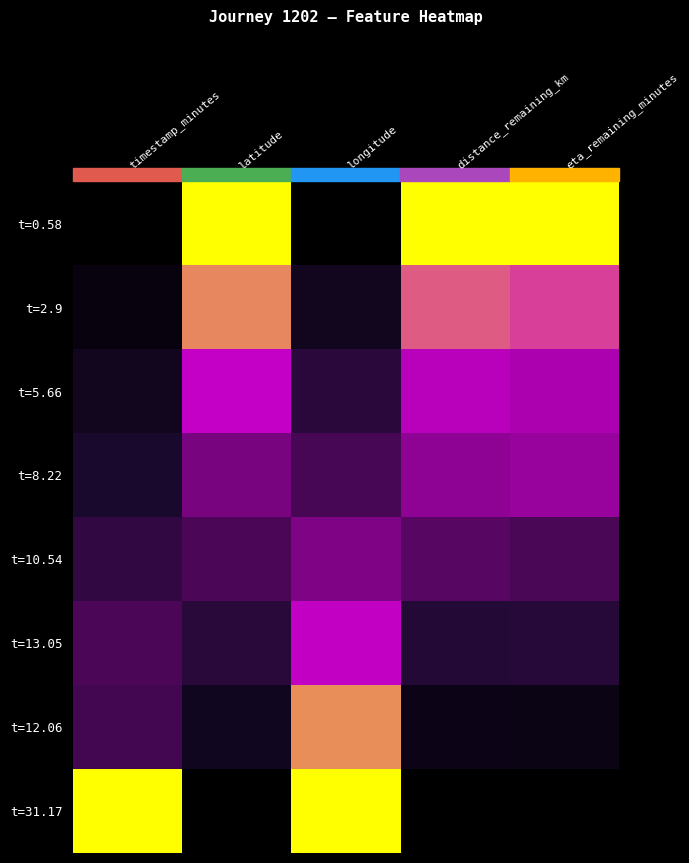

How many data points does each series have?

5